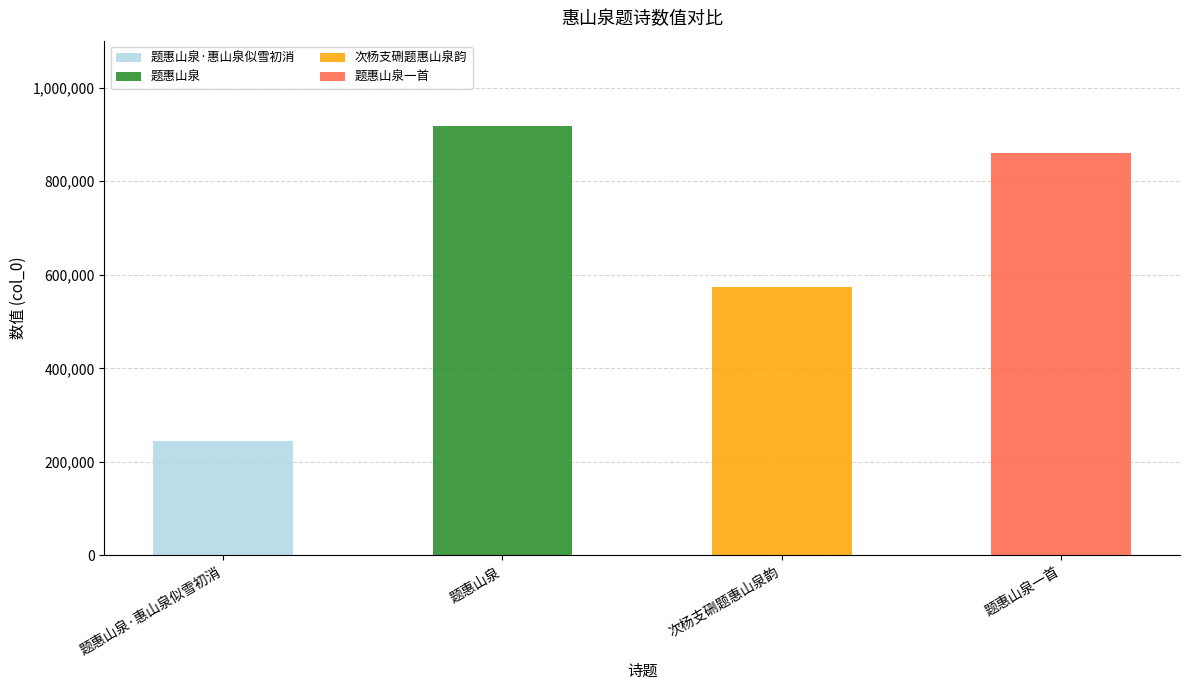

List the labels in order of value, largest first.

题惠山泉, 题惠山泉一首, 次杨支硎题惠山泉韵, 题惠山泉·惠山泉似雪初消